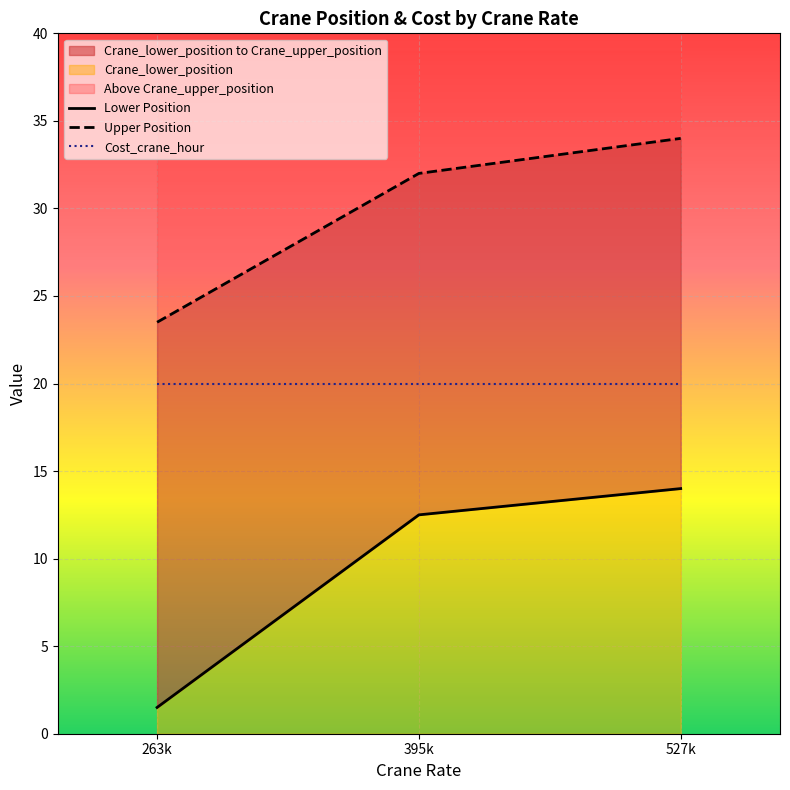

Is the value of Lower Position at 263k greater than the value of Upper Position at 527k?

No